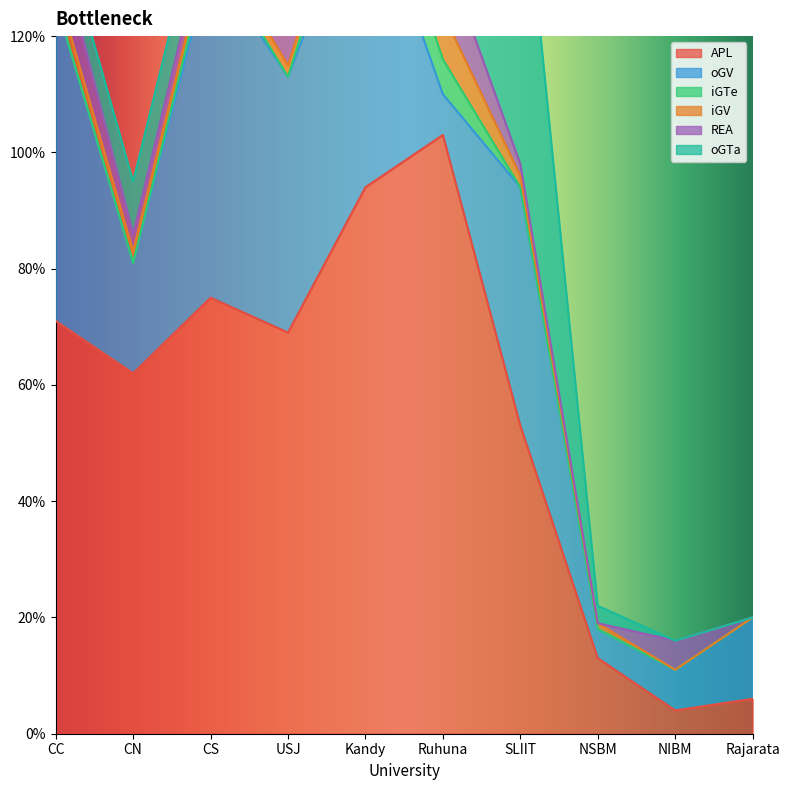

What are all the series names shown in the legend?

APL, oGV, iGTe, iGV, REA, oGTa